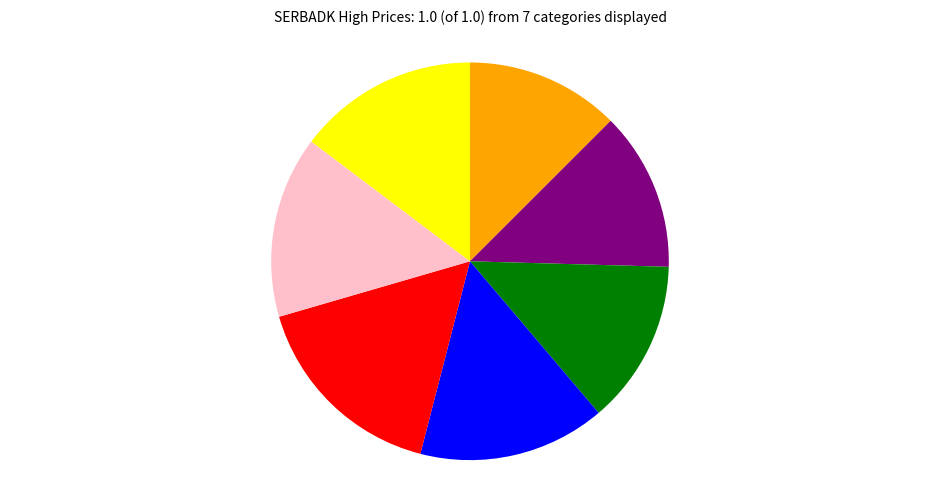

Is there a majority slice in this chart?

No